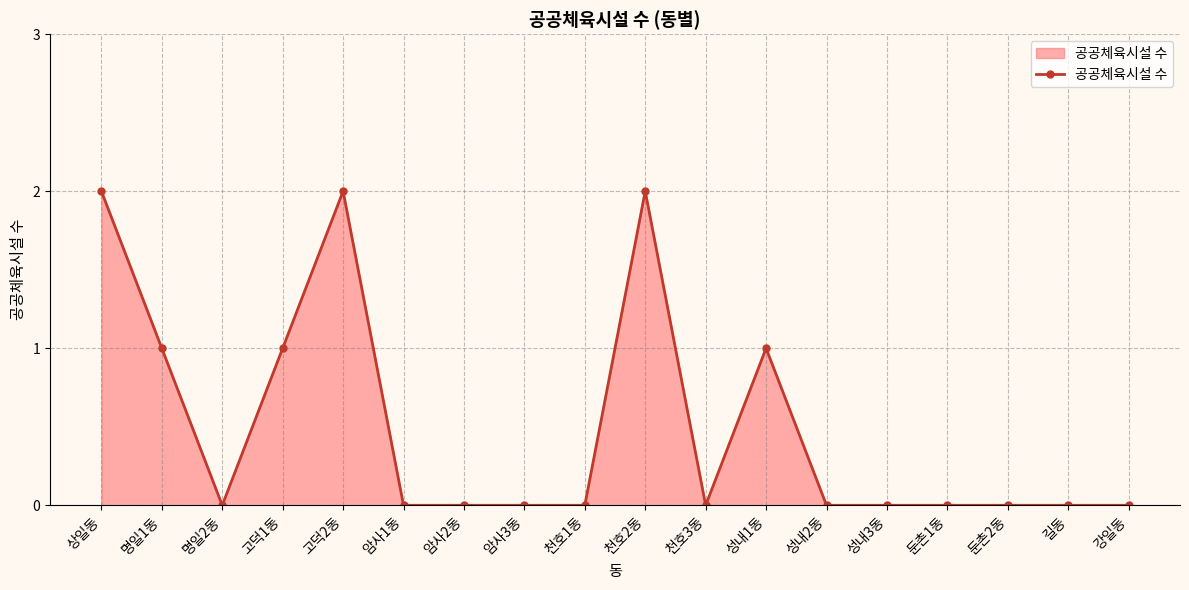

What is the sum of all values?

9